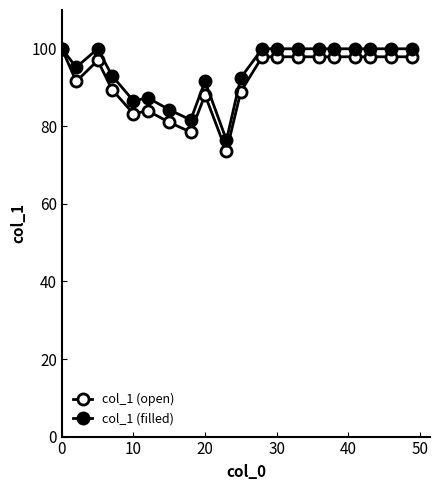

How many distinct data groups are displayed?

2